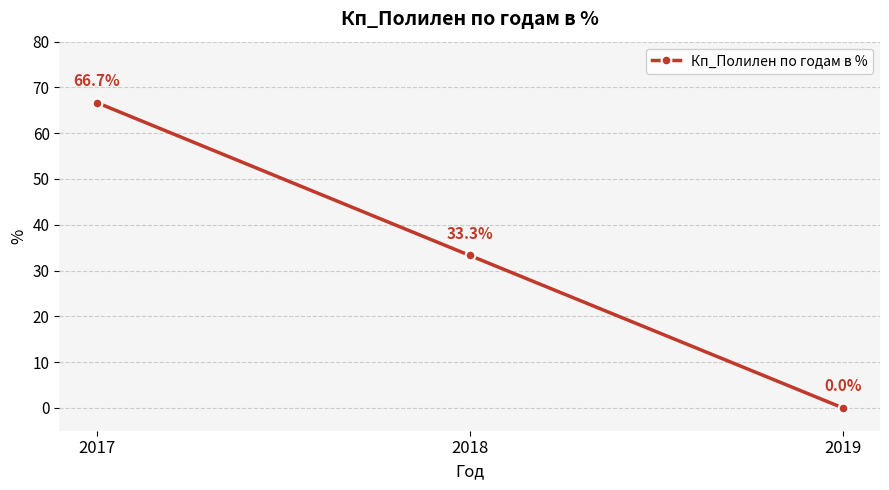

Which label corresponds to the largest value in the chart?

2017